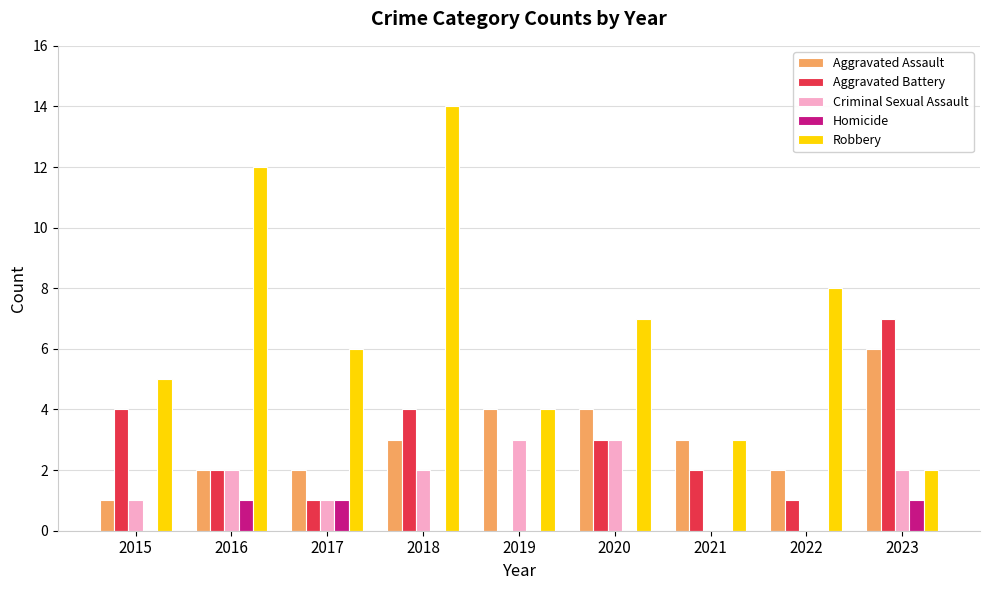

Is it true that Aggravated Assault equals 3 at 2021?

True